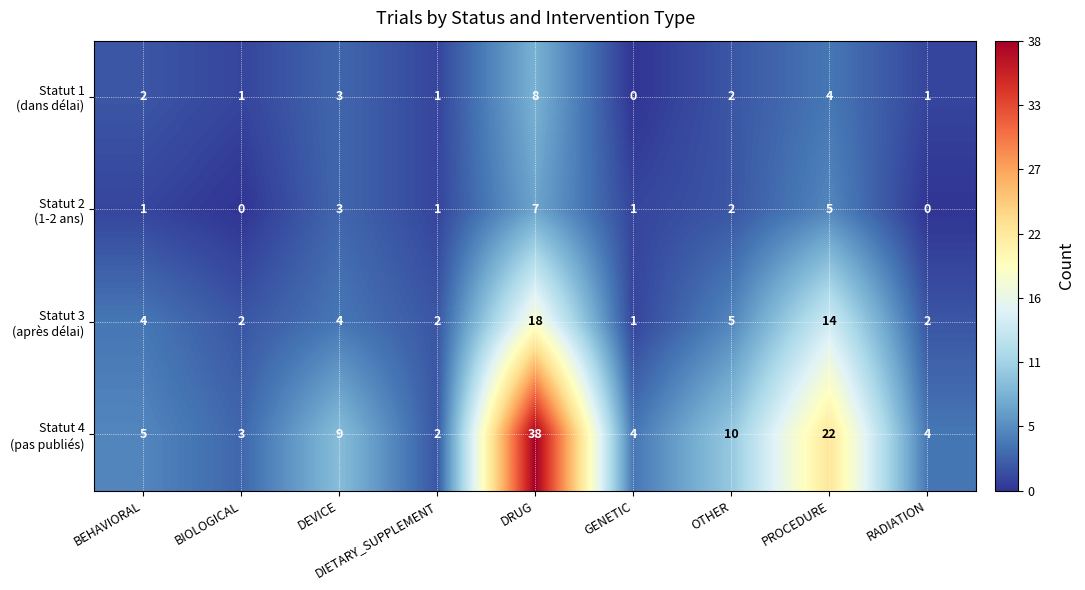

What is the spread (max minus min) of values at RADIATION?

4